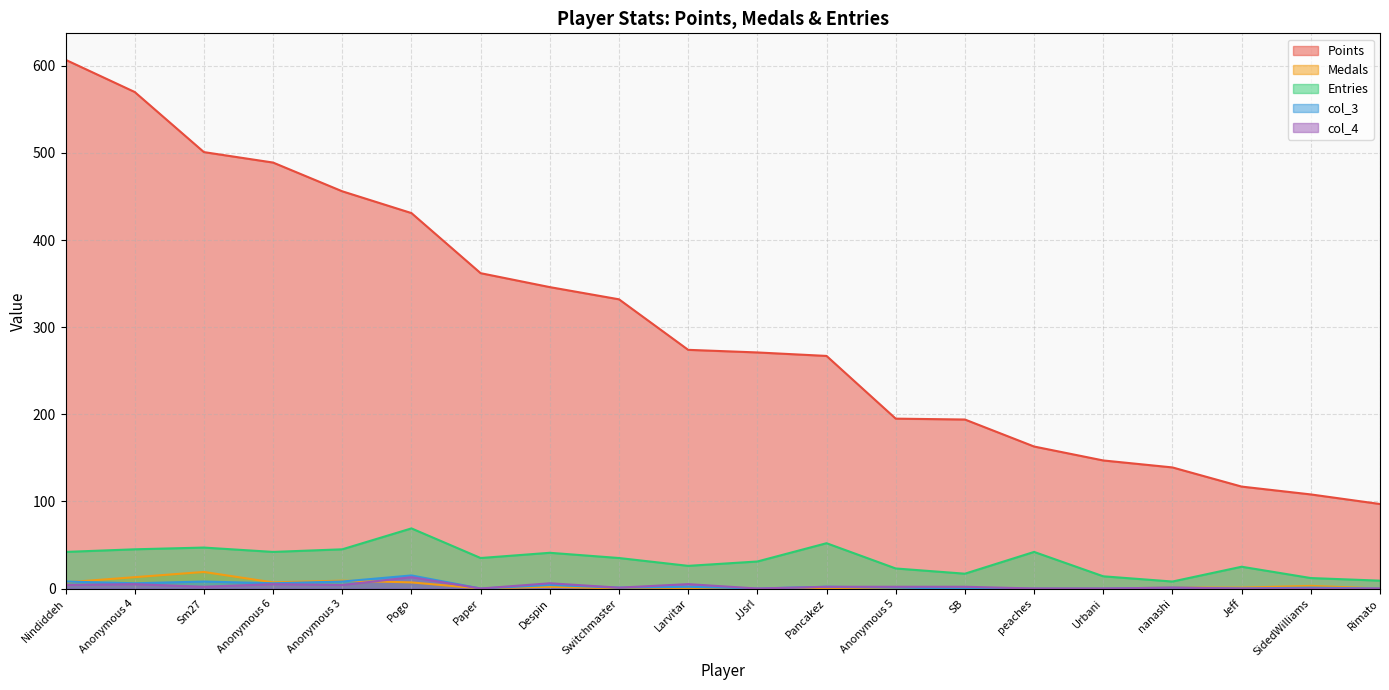

What is the average value of the col_3 series?

3